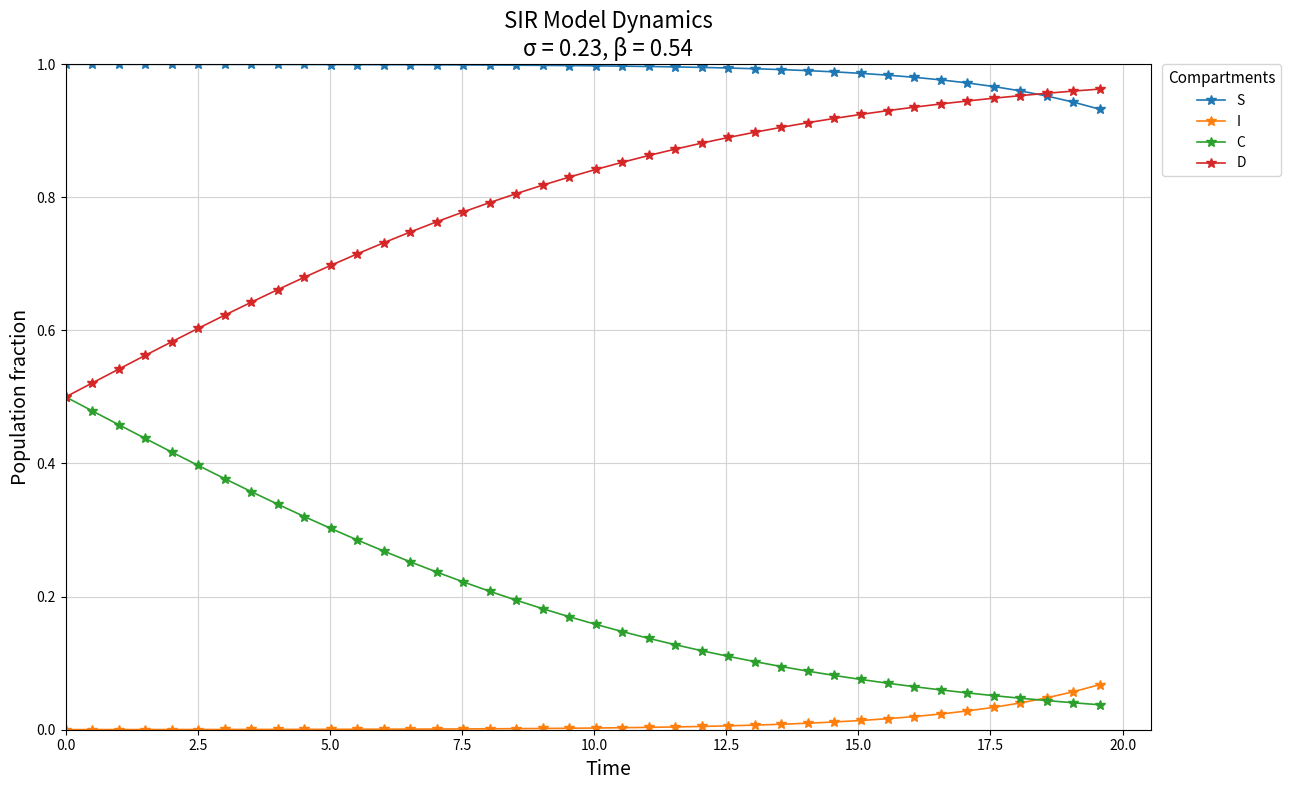

True or false: I and D intersect in this chart.

False